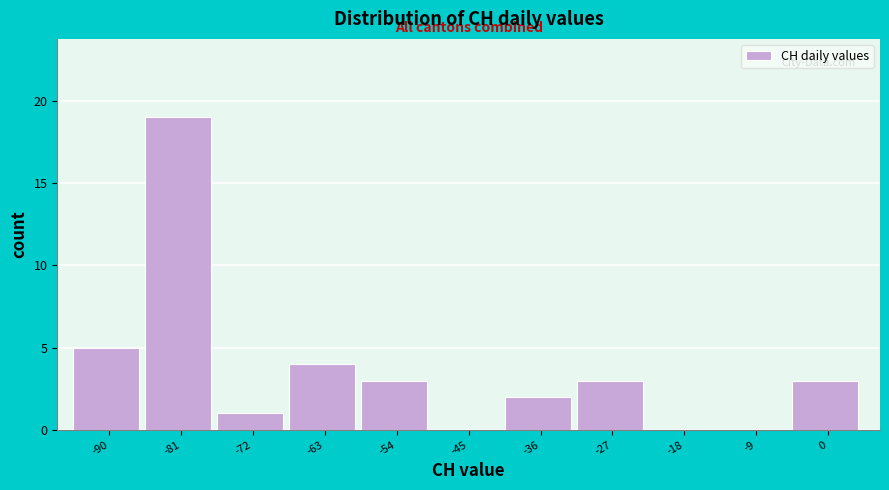

Reading left to right, transcribe this chart: for each bar, give the range it covers on the x-axis and its height. Neither the bar edges nor the heights are printed on the chart, so give them approximately, as read against the axes.

-95 to -86: 5
-86 to -77: 19
-77 to -68: 1
-68 to -59: 4
-59 to -50: 3
-50 to -40: 0
-40 to -31: 2
-31 to -22: 3
-22 to -13: 0
-13 to -4: 0
-4 to 5: 3